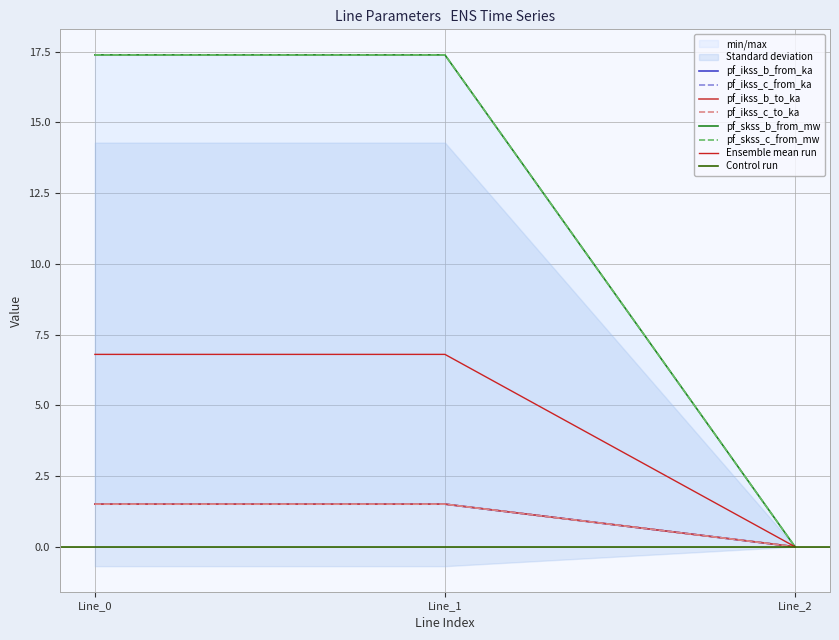

Where does the Ensemble mean run series first go above 6?

Line_0